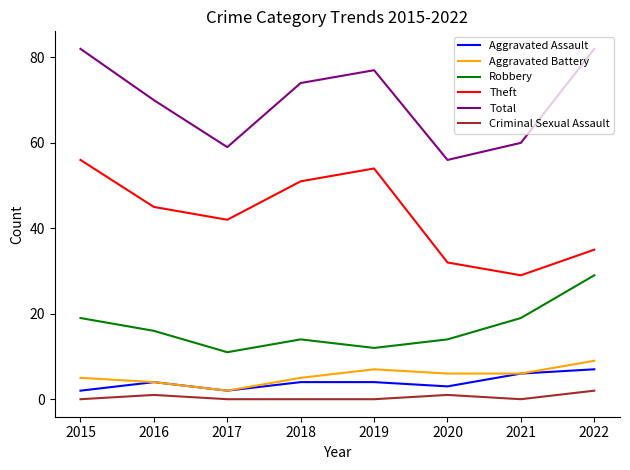

What are all the series names shown in the legend?

Aggravated Assault, Aggravated Battery, Robbery, Theft, Total, Criminal Sexual Assault